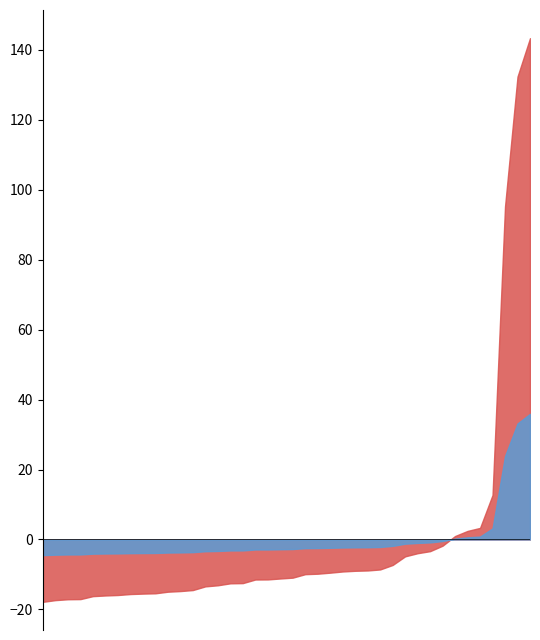

What is the maximum value shown in the chart?

143.3